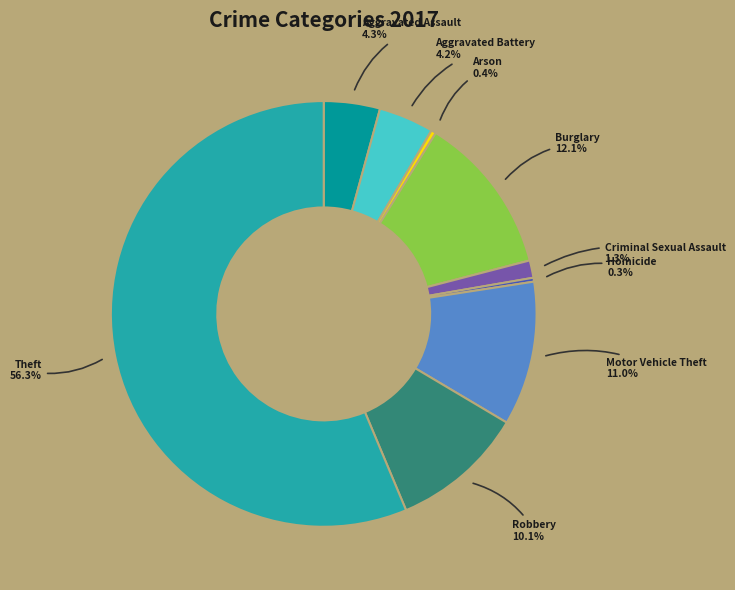

Which has a higher value, Homicide or Criminal Sexual Assault?

Criminal Sexual Assault